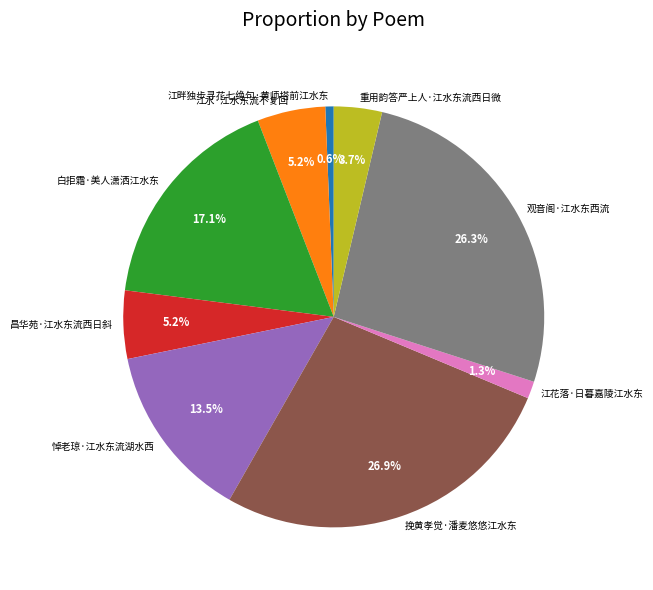

What is the total percentage of 挽黄孝觉·潘麦悠悠江水东 and 江畔独步寻花七绝句·黄师塔前江水东?

27.6%